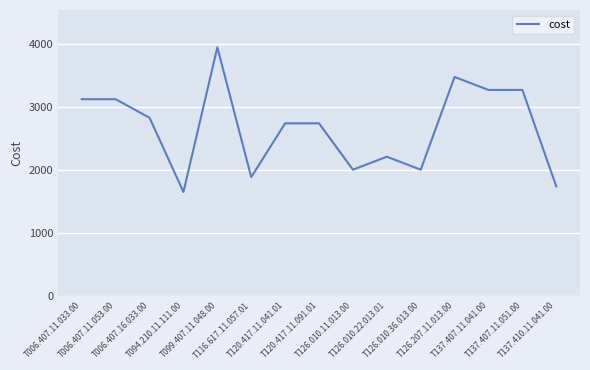

At which category does the chart reach its peak across all series?

T099.407.11.048.00